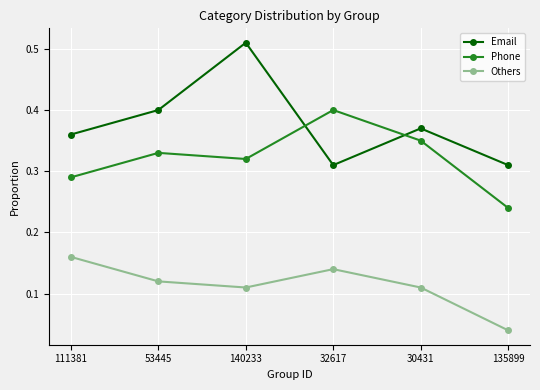

At which label is Phone closest to 0?

135899